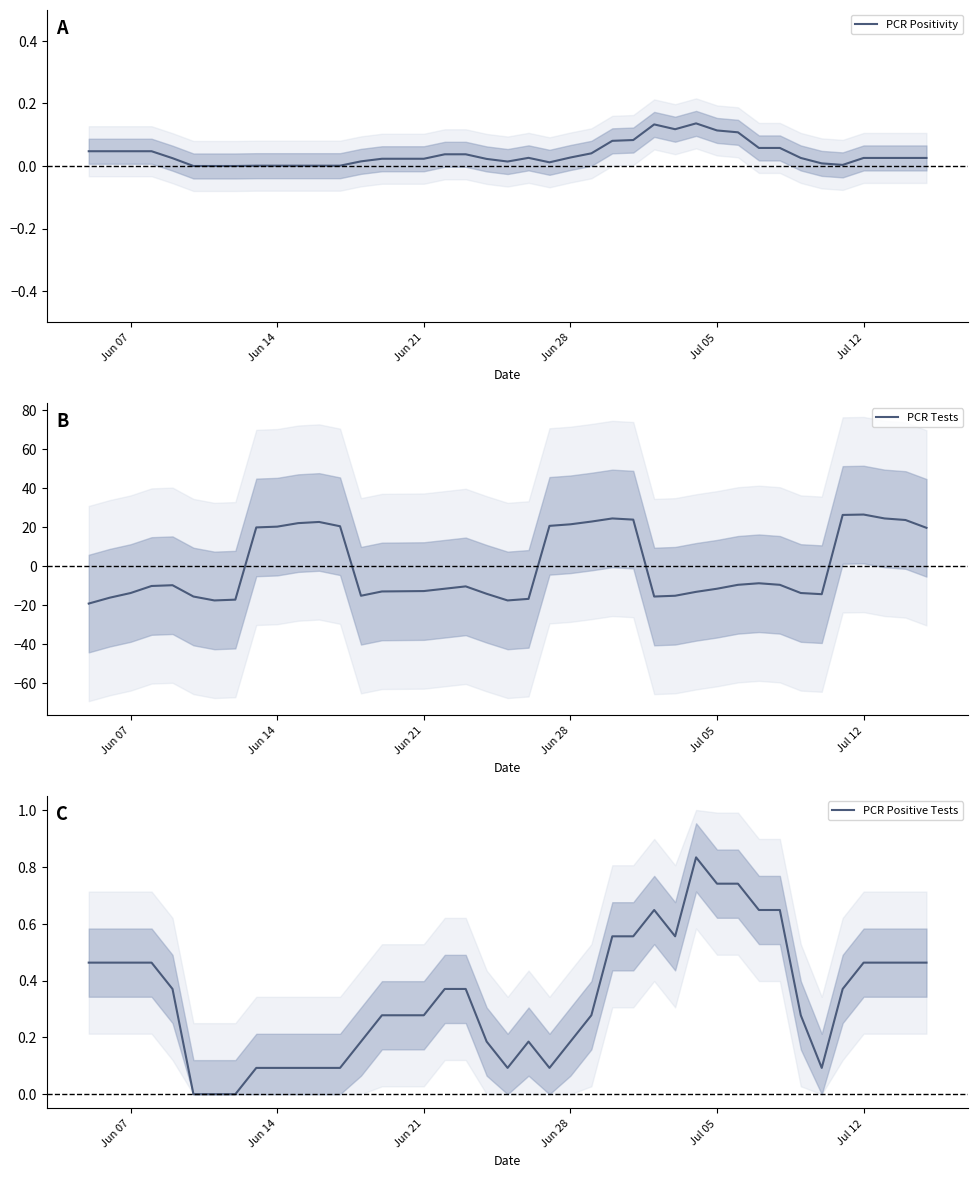

What is the lowest value of the PCR Tests series?

-19.1